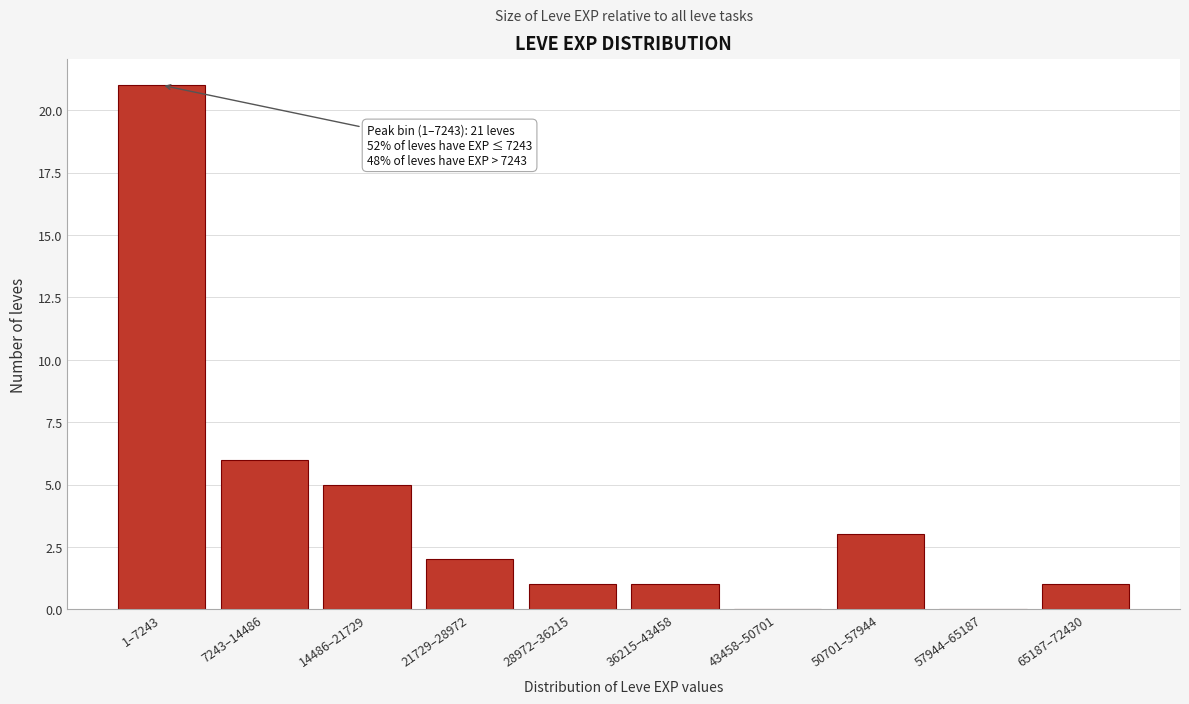

Reading right to left, list all the values displayed in this chart.

65187–72430=1	57944–65187=0	50701–57944=3	43458–50701=0	36215–43458=1	28972–36215=1	21729–28972=2	14486–21729=5	7243–14486=6	1–7243=21